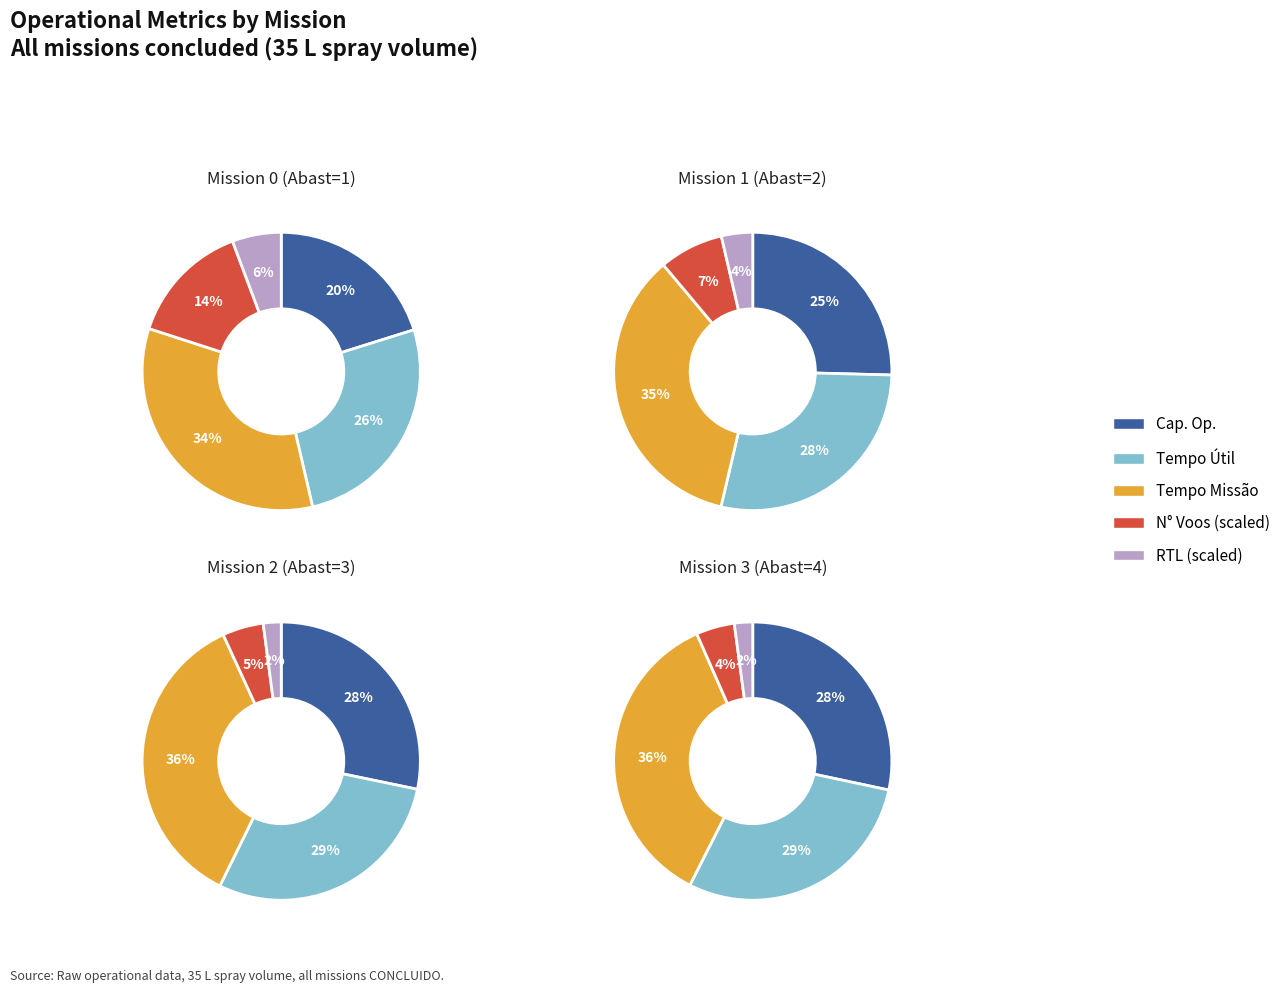

Does Row 1 account for over 50% of the chart?

No